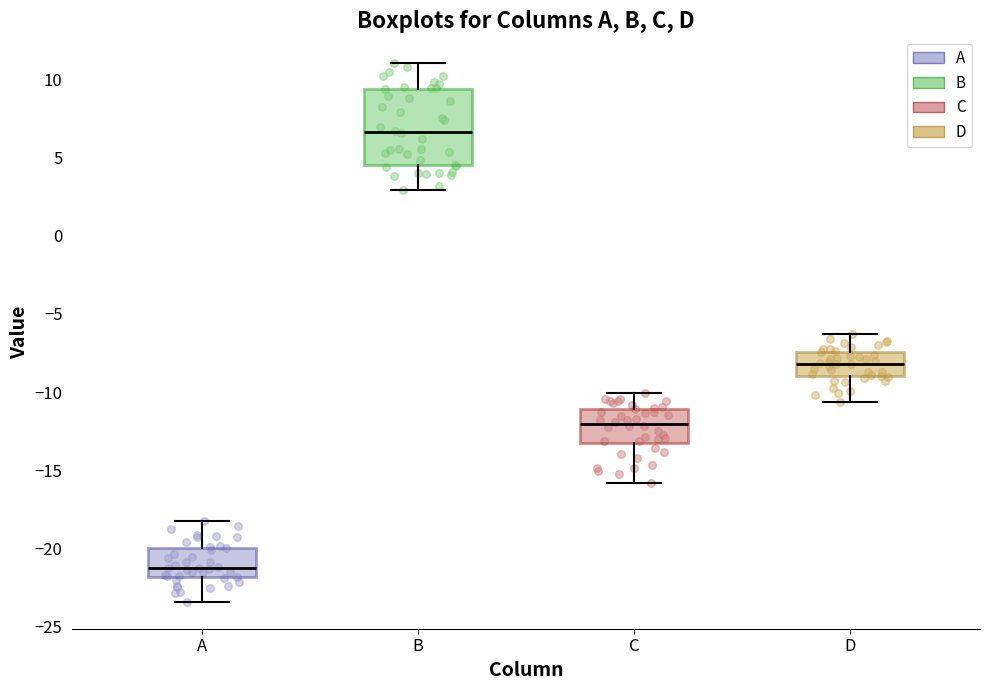

Which box is the tallest, from its lower edge to its upper edge?

B